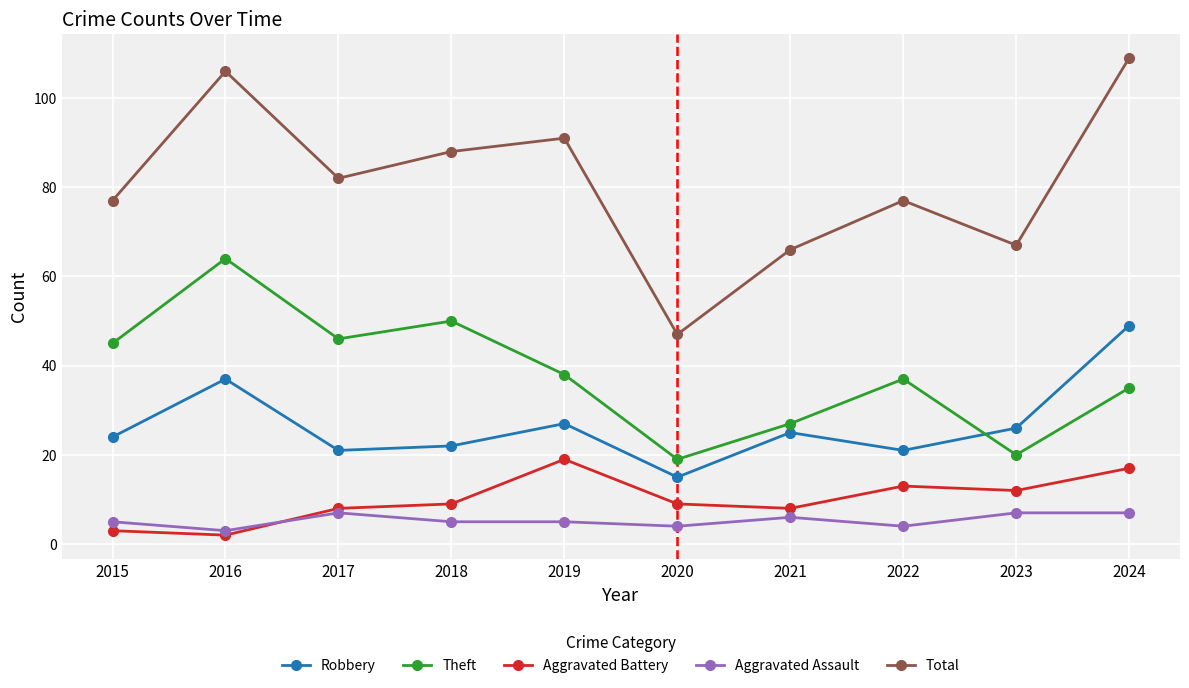

Which series changed the most between 2018 and 2024?

Robbery